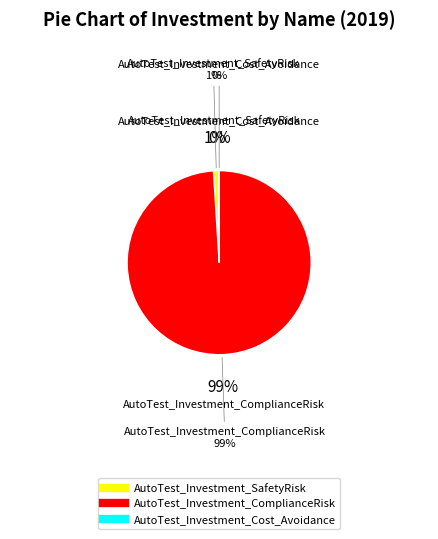

Count the number of slices in the pie.

3